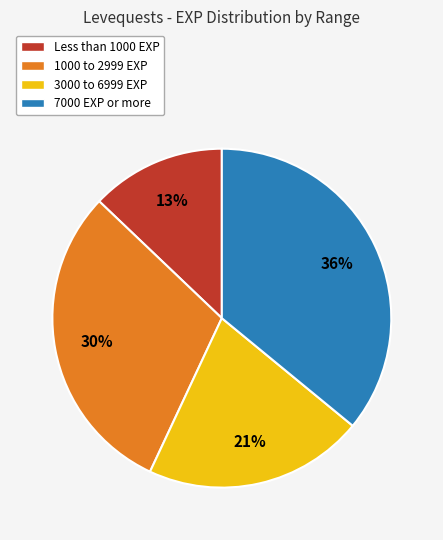

Is there a majority slice in this chart?

No